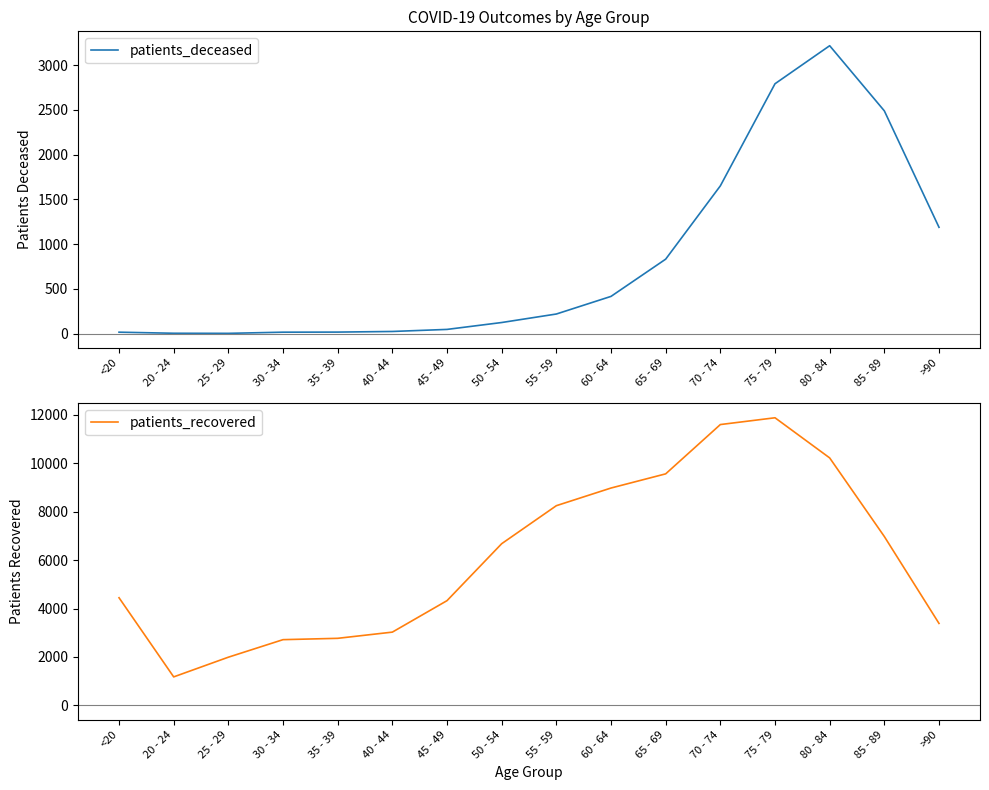

True or false: patients_deceased and patients_recovered intersect in this chart.

False